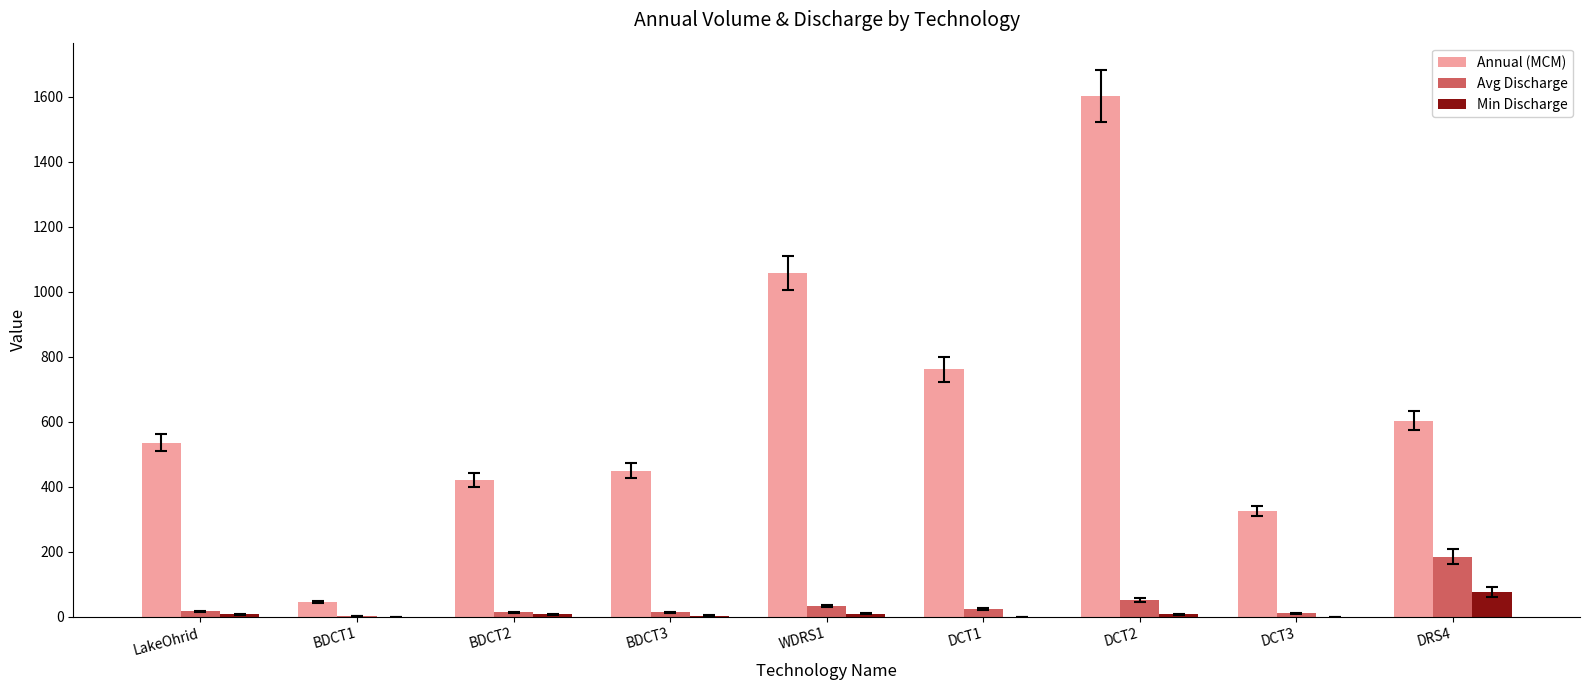

What is the approximate value of Avg Discharge at DRS4?

185.2